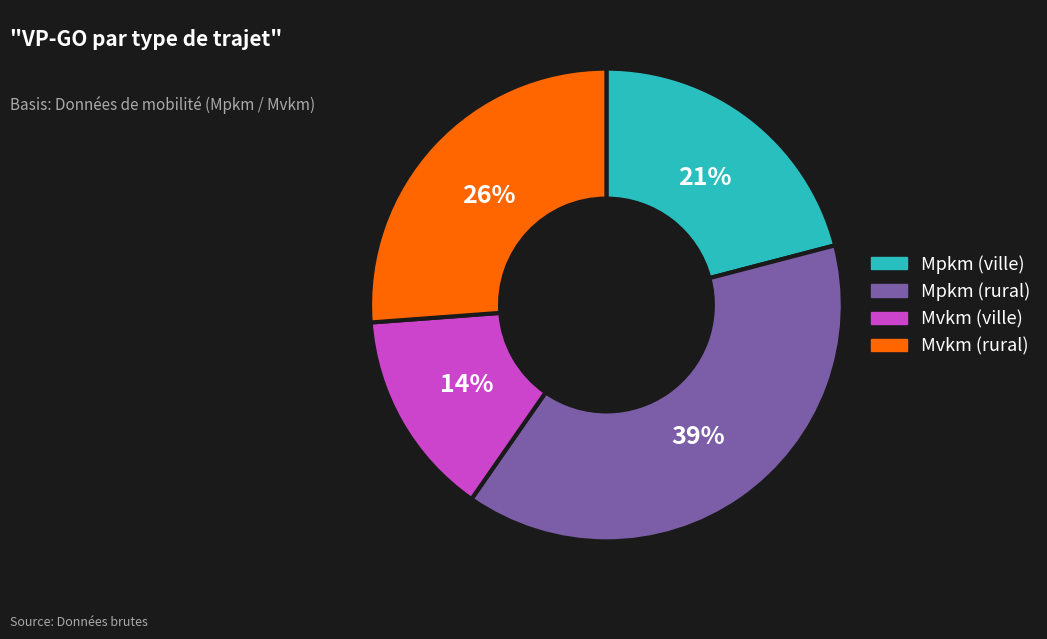

Is Mpkm (ville) the majority of the pie?

No